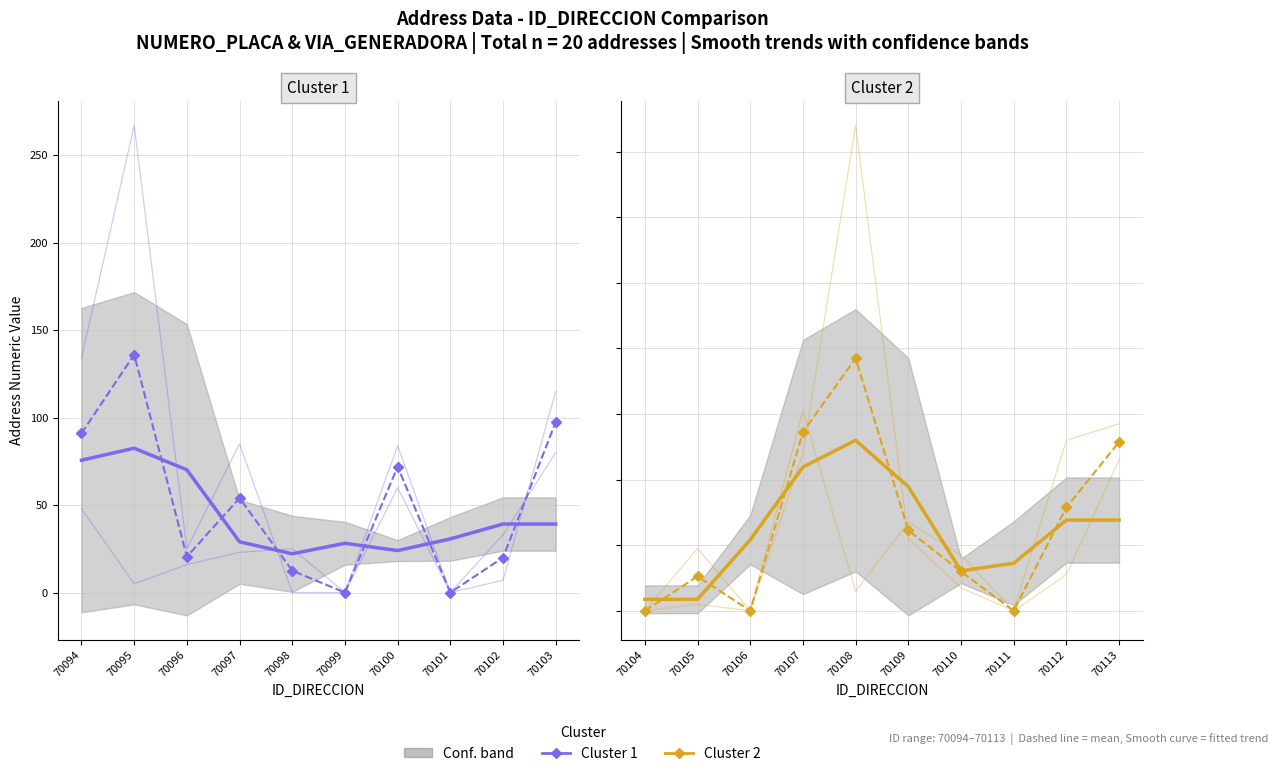

Which category has the lowest value across all series?

70099